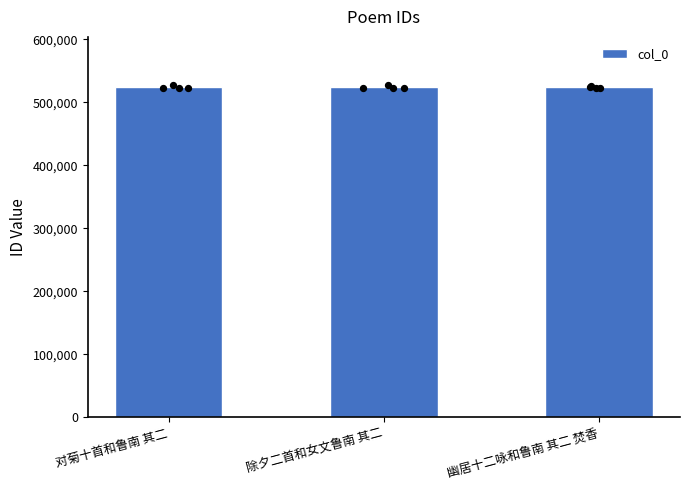

What is the change in value from 对菊十首和鲁南 其二 to 除夕二首和女文鲁南 其二?

-317